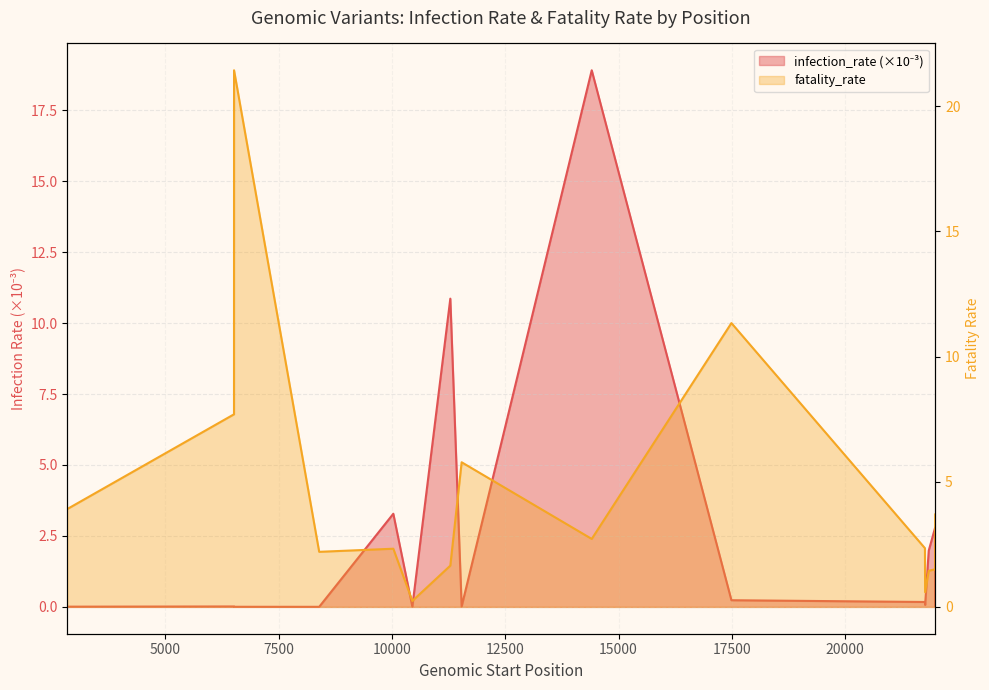

Where is infection_rate nearest to the value 9?

11287